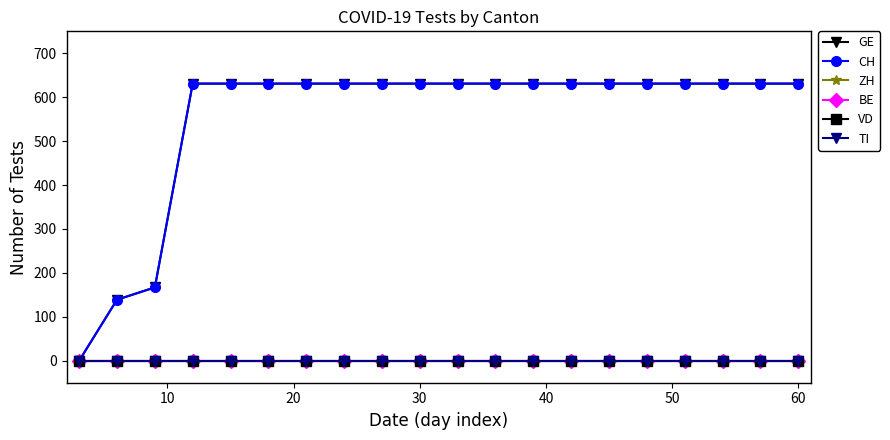

Is this an area chart (filled region under the line)?

No